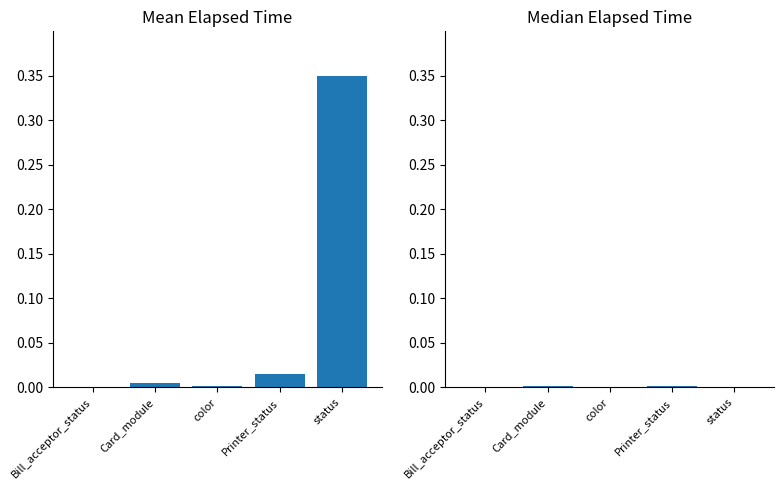

At how many categories does at least one series exceed 0?

5